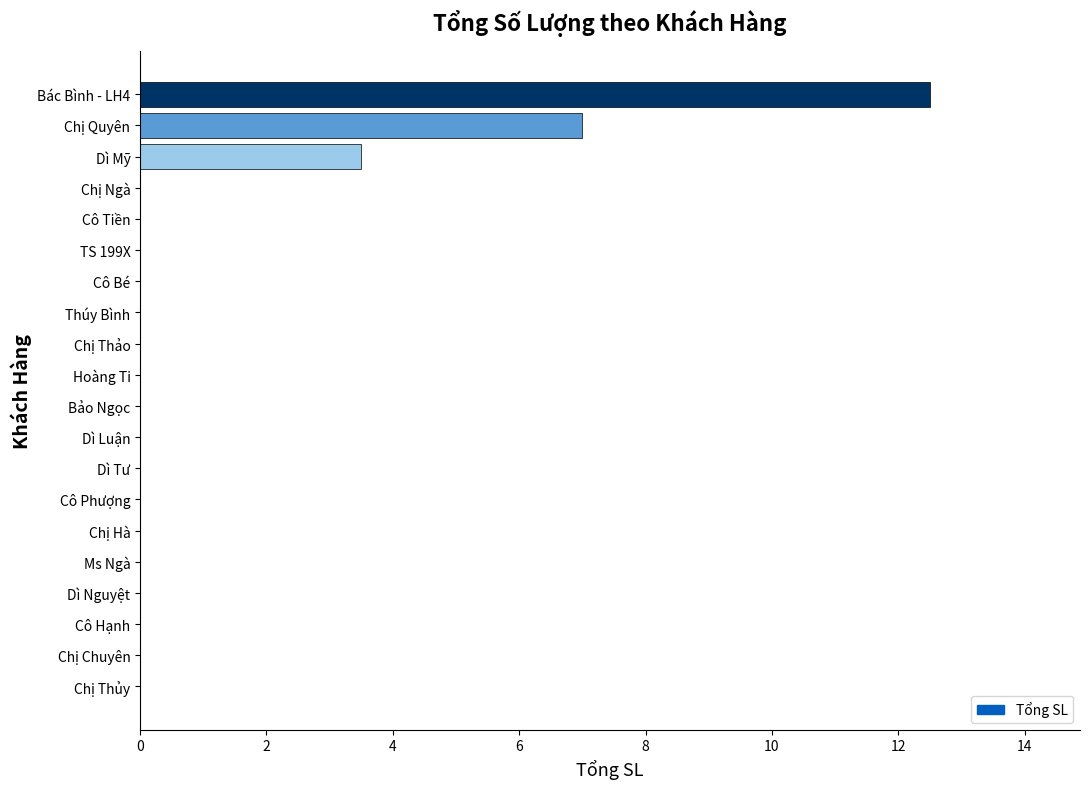

How many data points does each series have?

20